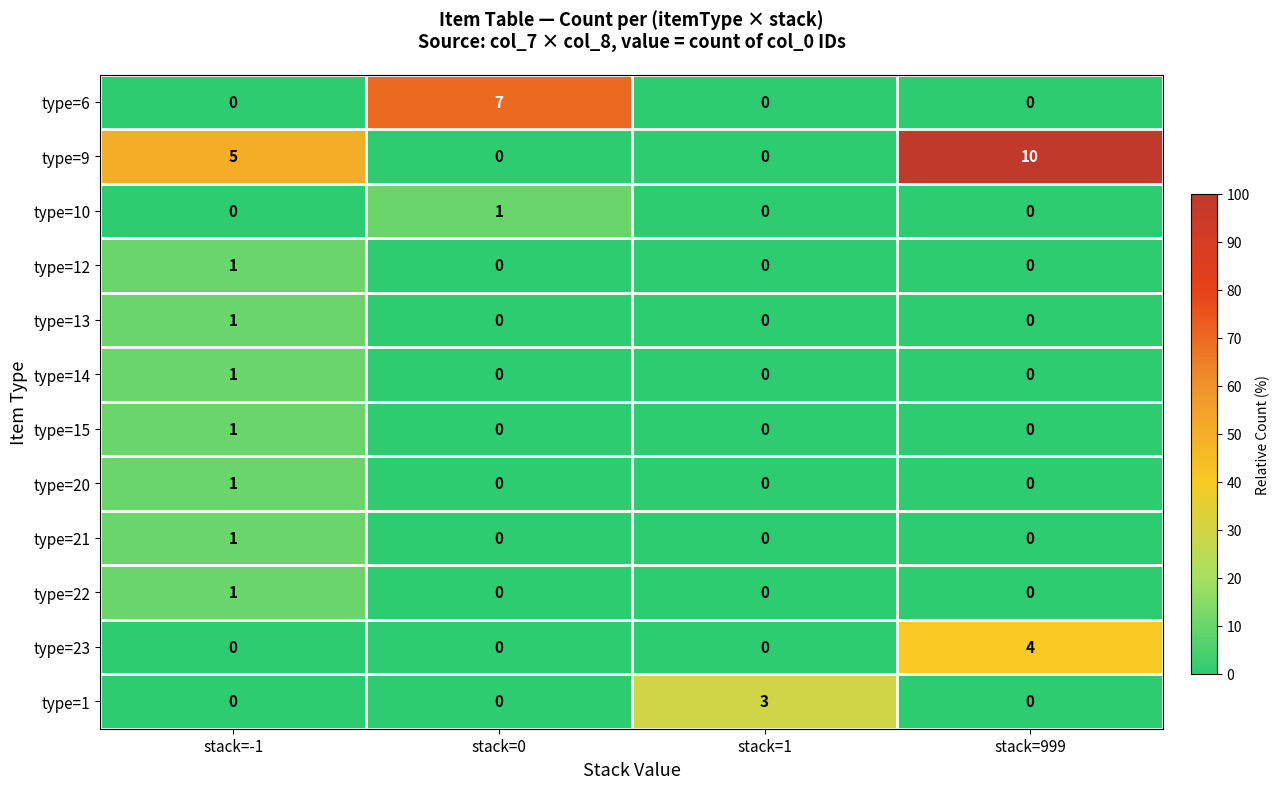

Between stack=-1 and stack=999, which series saw the biggest shift?

type=9